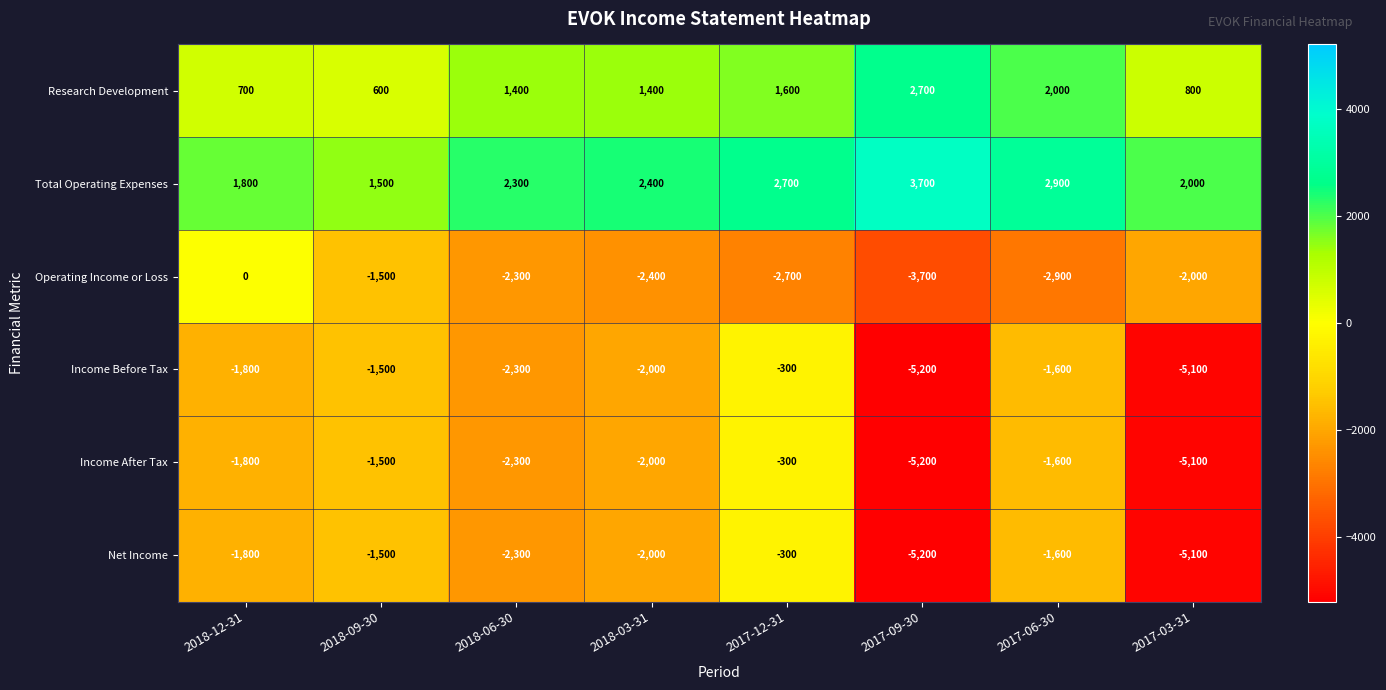

Read the Operating Income or Loss value at 2017-06-30, to the nearest 10.

-2900